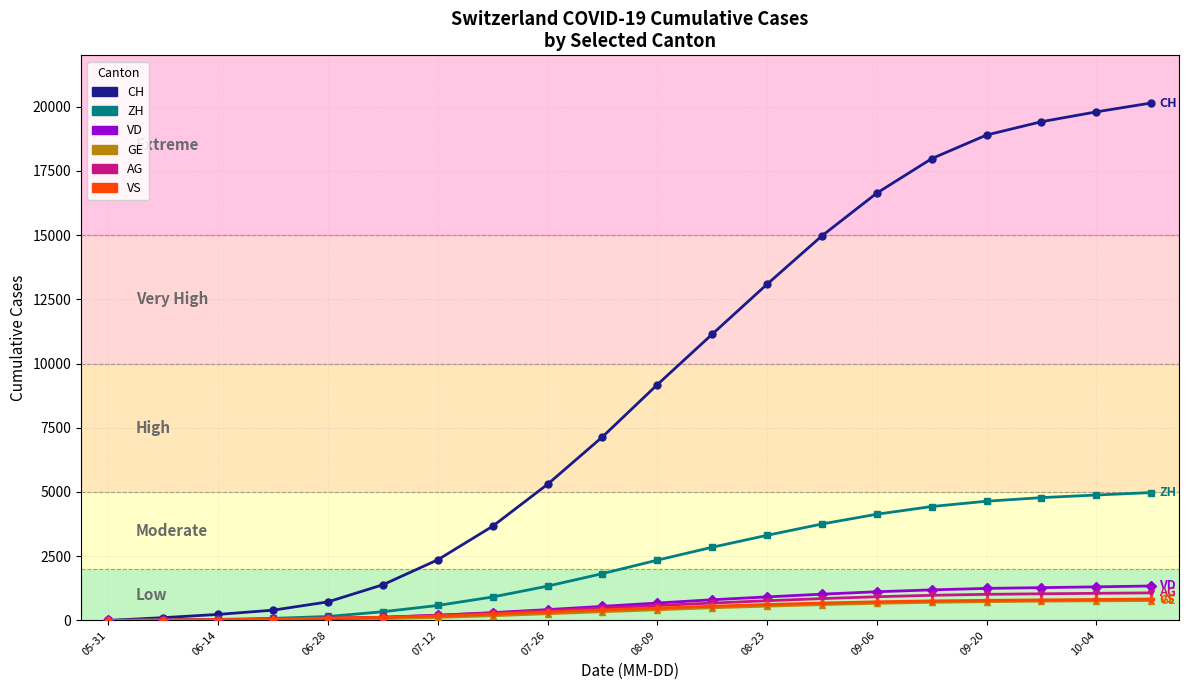

Which series has the widest spread of values?

CH